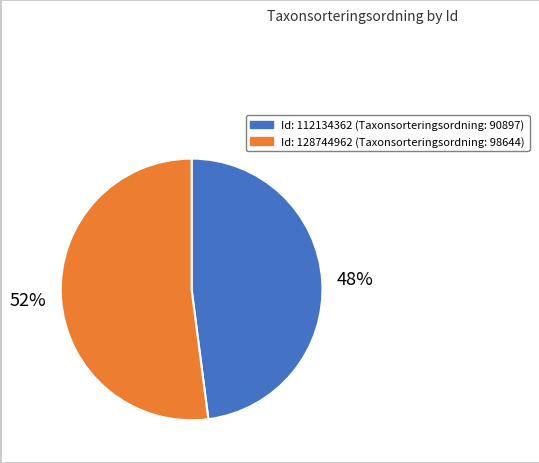

To the nearest percent, what is the difference between the largest and smallest slice percentages?

4%